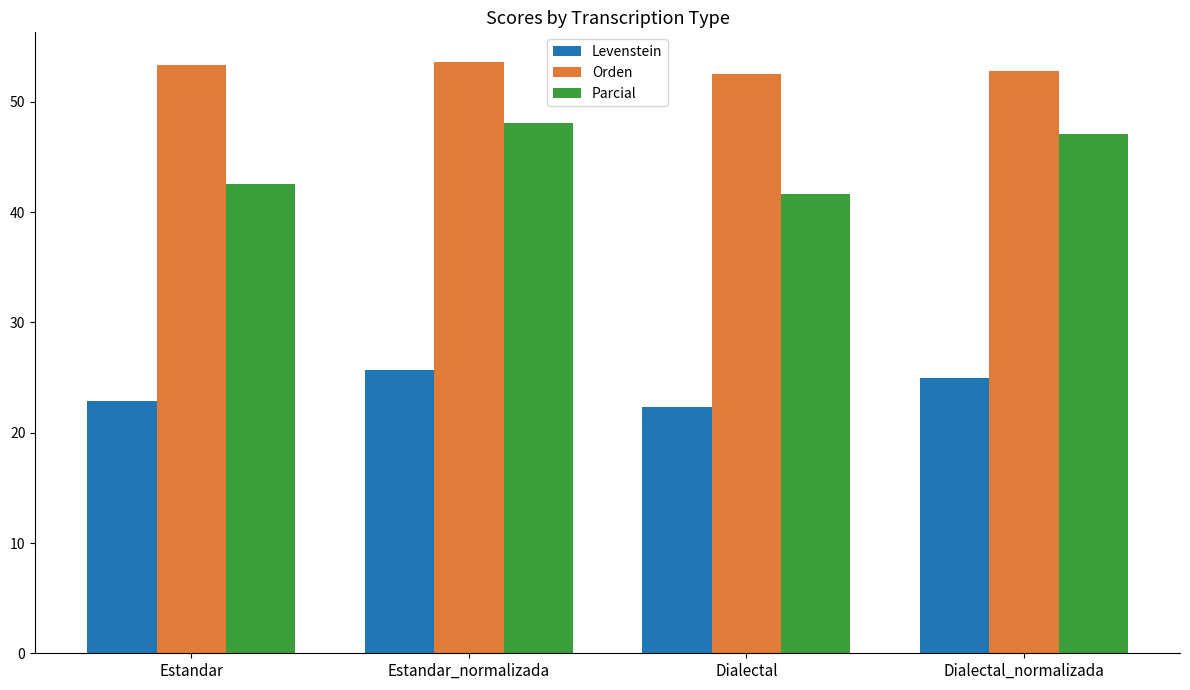

Rank the series by their maximum value, from highest to lowest.

Orden, Parcial, Levenstein